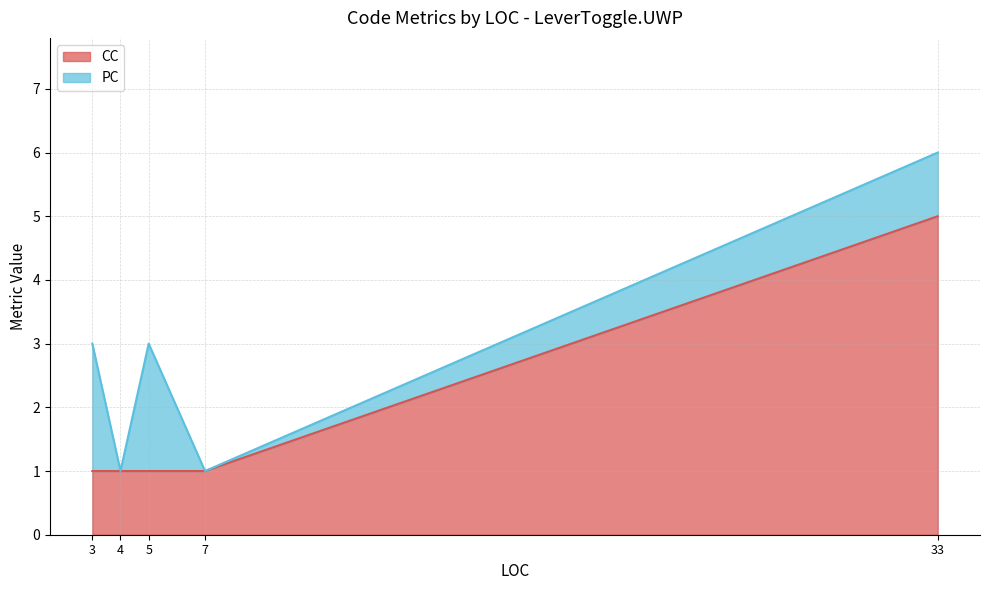

At how many categories does at least one series exceed 2?

1